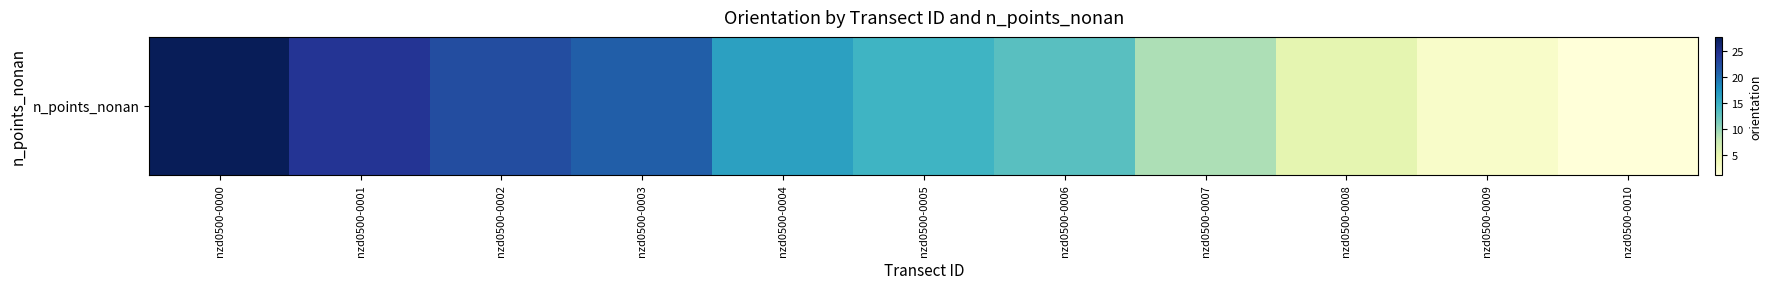

Rank the categories by value from highest to lowest.

nzd0500-0000, nzd0500-0001, nzd0500-0002, nzd0500-0003, nzd0500-0004, nzd0500-0005, nzd0500-0006, nzd0500-0007, nzd0500-0008, nzd0500-0009, nzd0500-0010